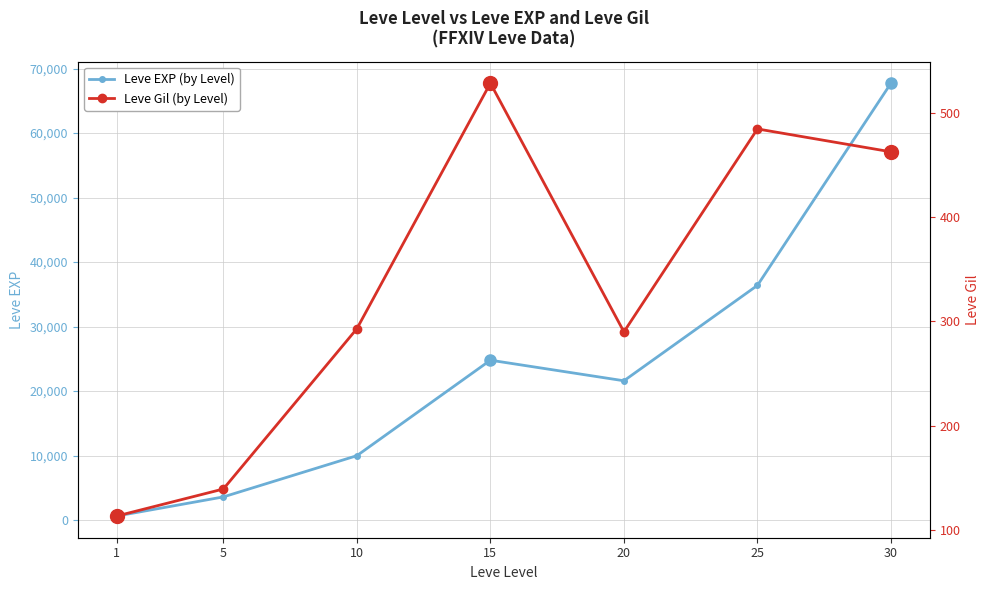

Reading left to right, extract all data points from this chart.

Leve EXP (by Level): 630	3600	9990	24790	21600	36390	67730
Leve Gil (by Level): 113	139	293	529	290	485	463